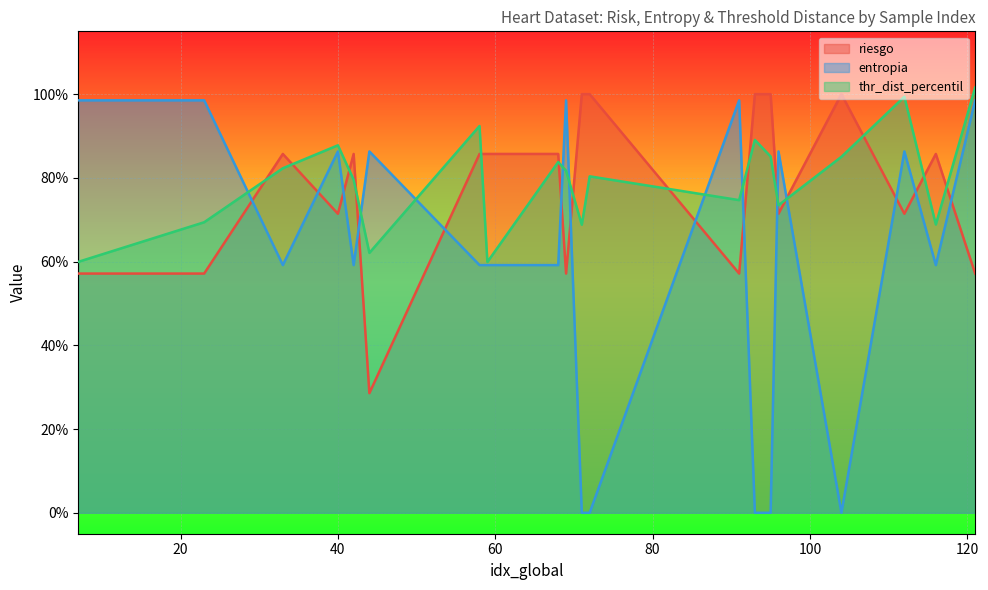

Between 93 and 112, which is larger?

93